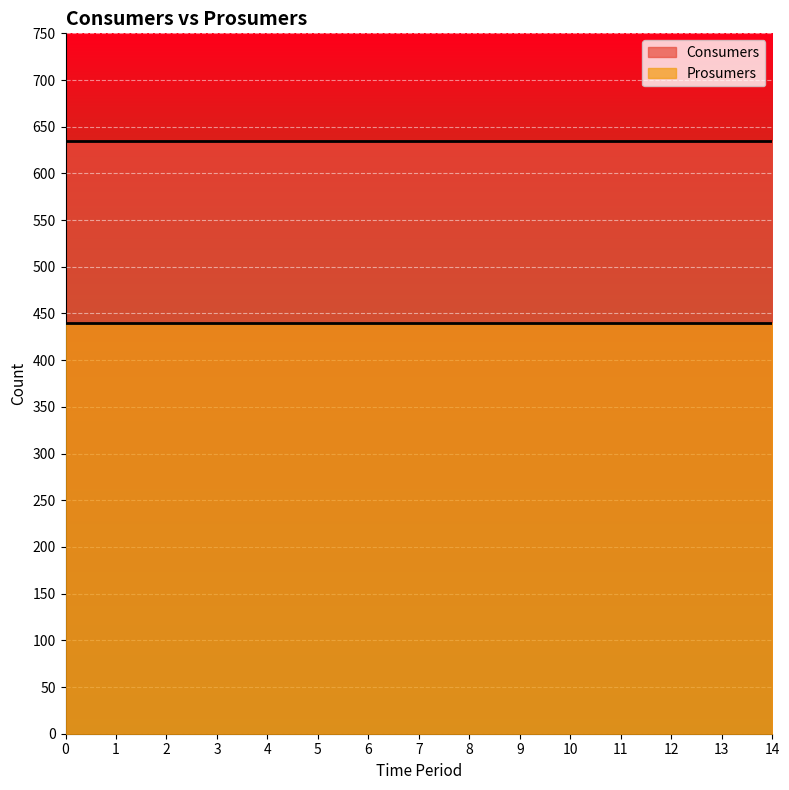

List the series in order of their peak value, lowest first.

Prosumers, Consumers